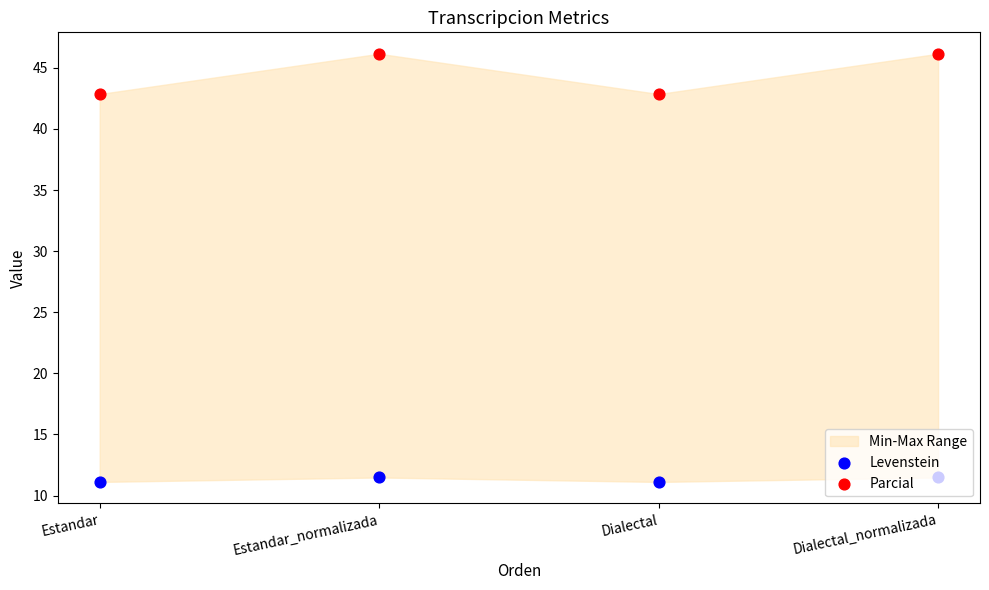

What is the total value across all series at Estandar_normalizada?

57.6